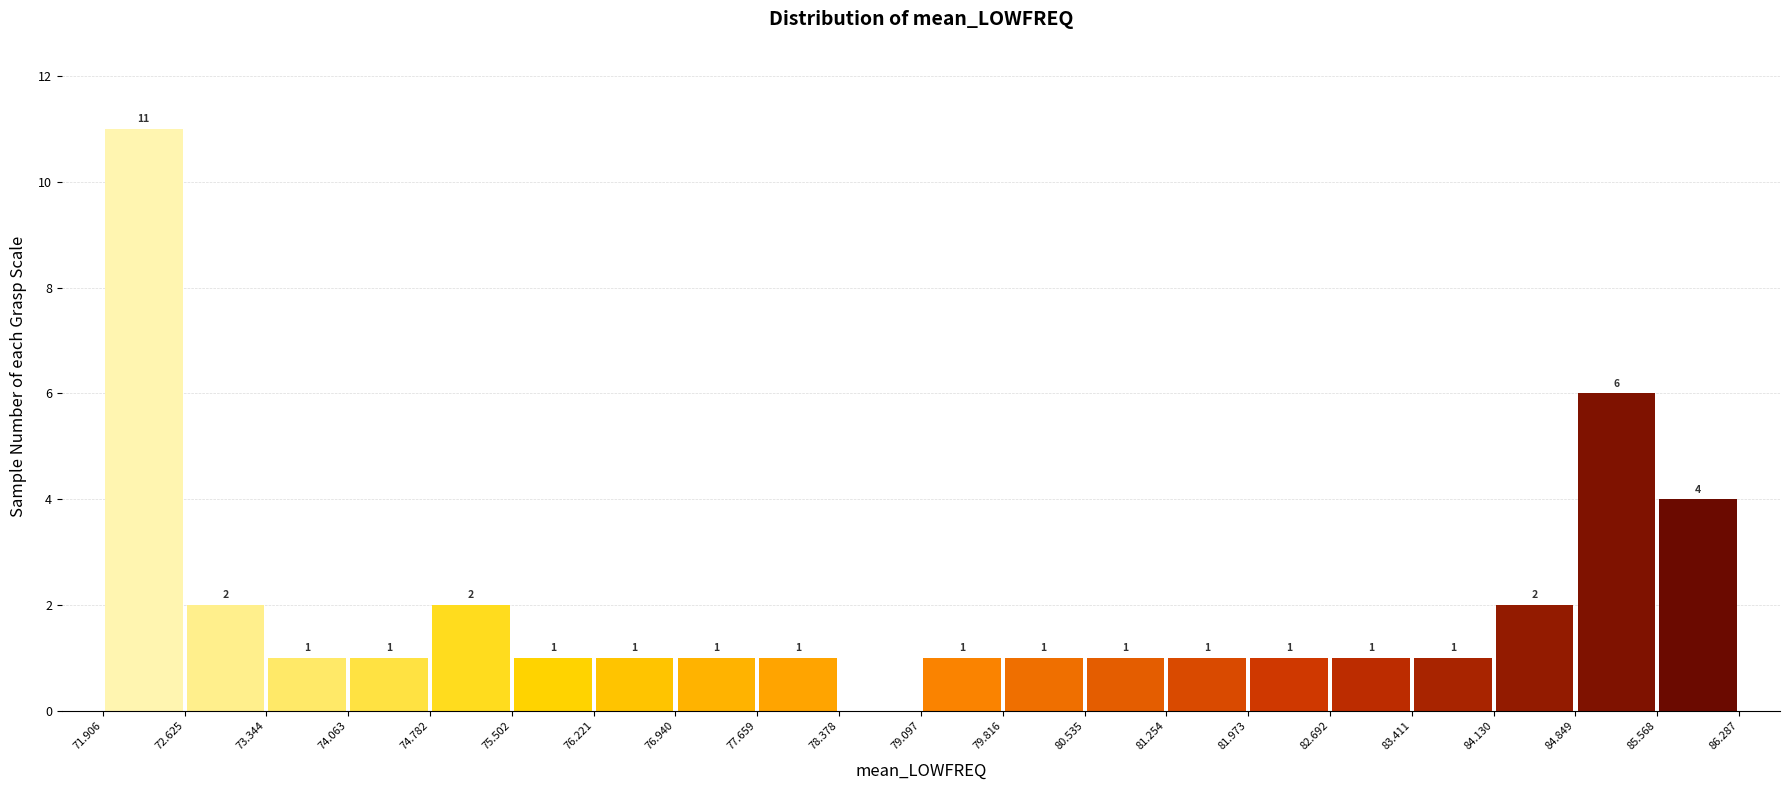

Over which range of the x-axis is the bar tallest?

71.906 to 72.625